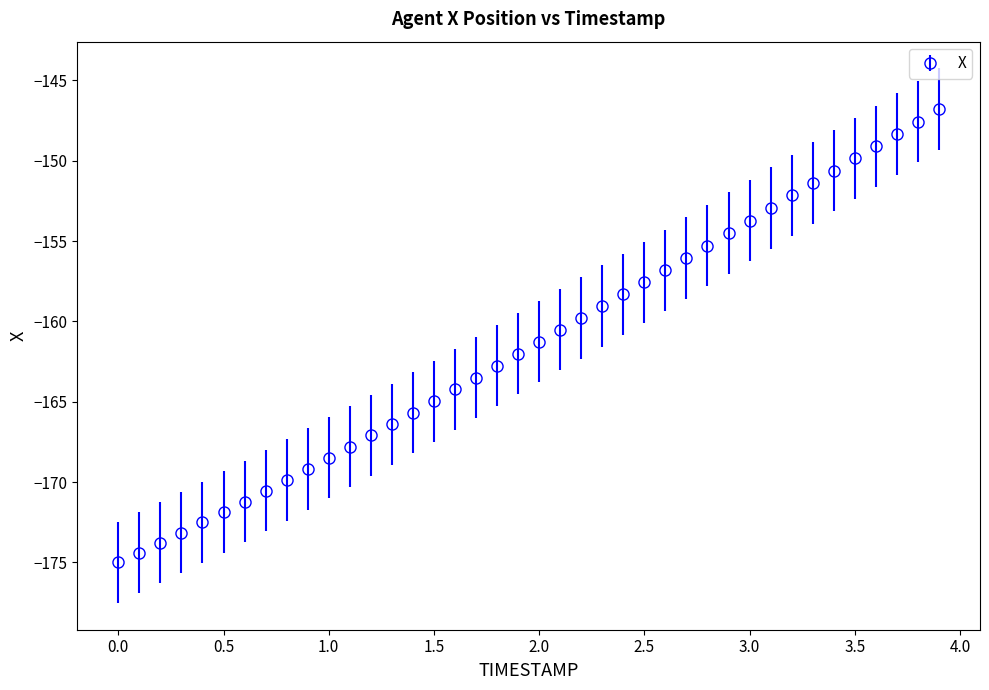

What is the smallest value displayed?

-175.0